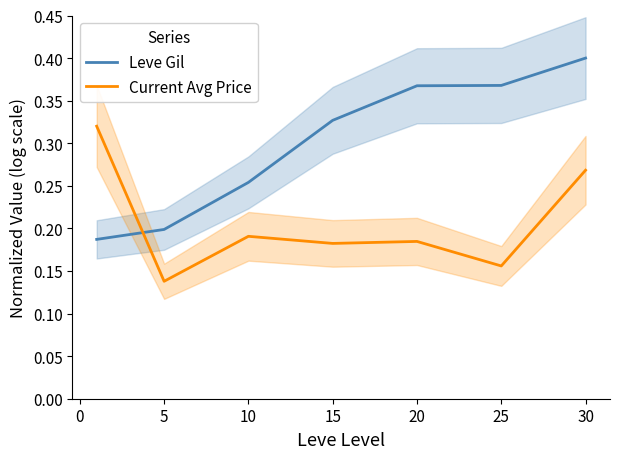

True or false: Leve Gil and Current Avg Price cross at least once.

True